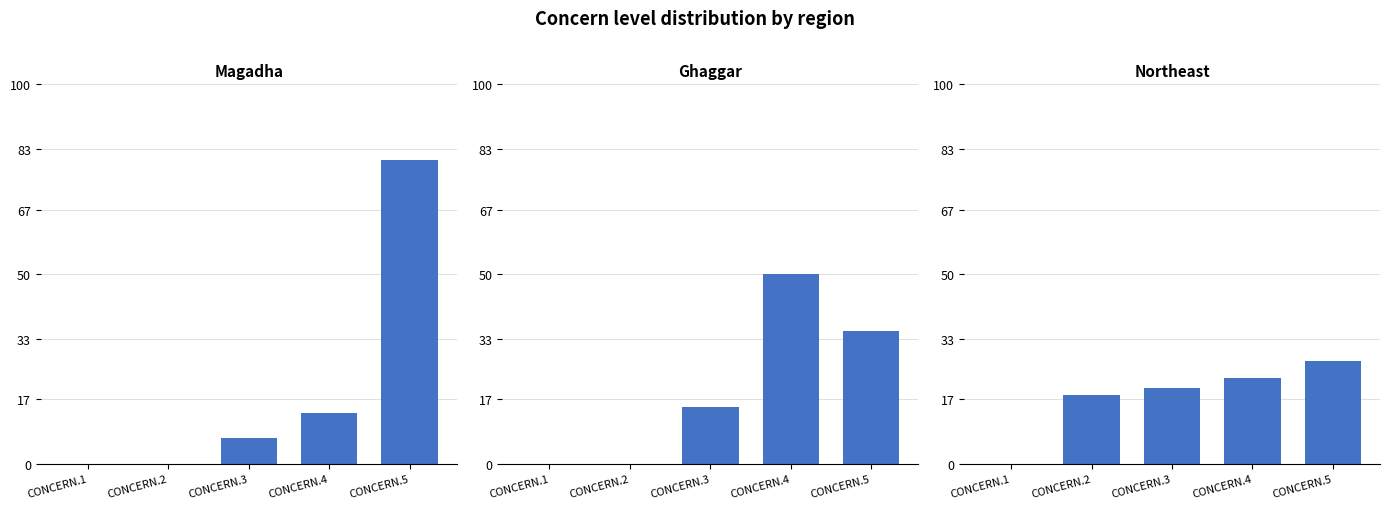

What is the difference between the second highest and minimum values in the Ghaggar series?

35.0